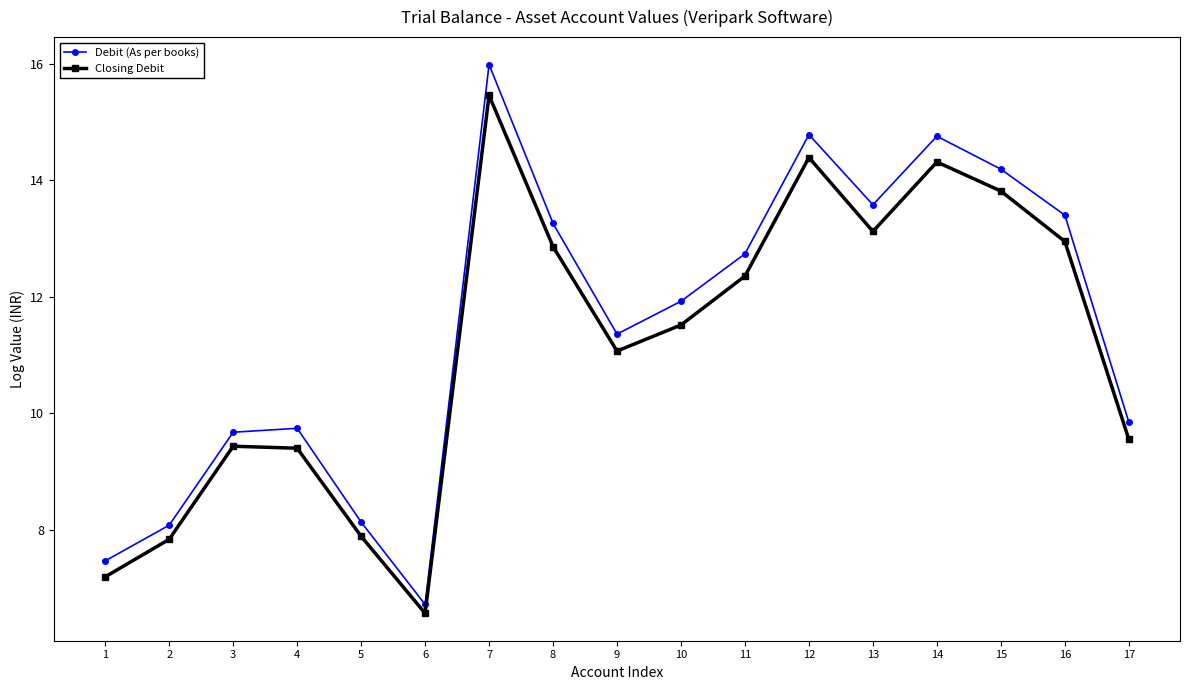

Which series has the widest spread of values?

Debit (As per books)